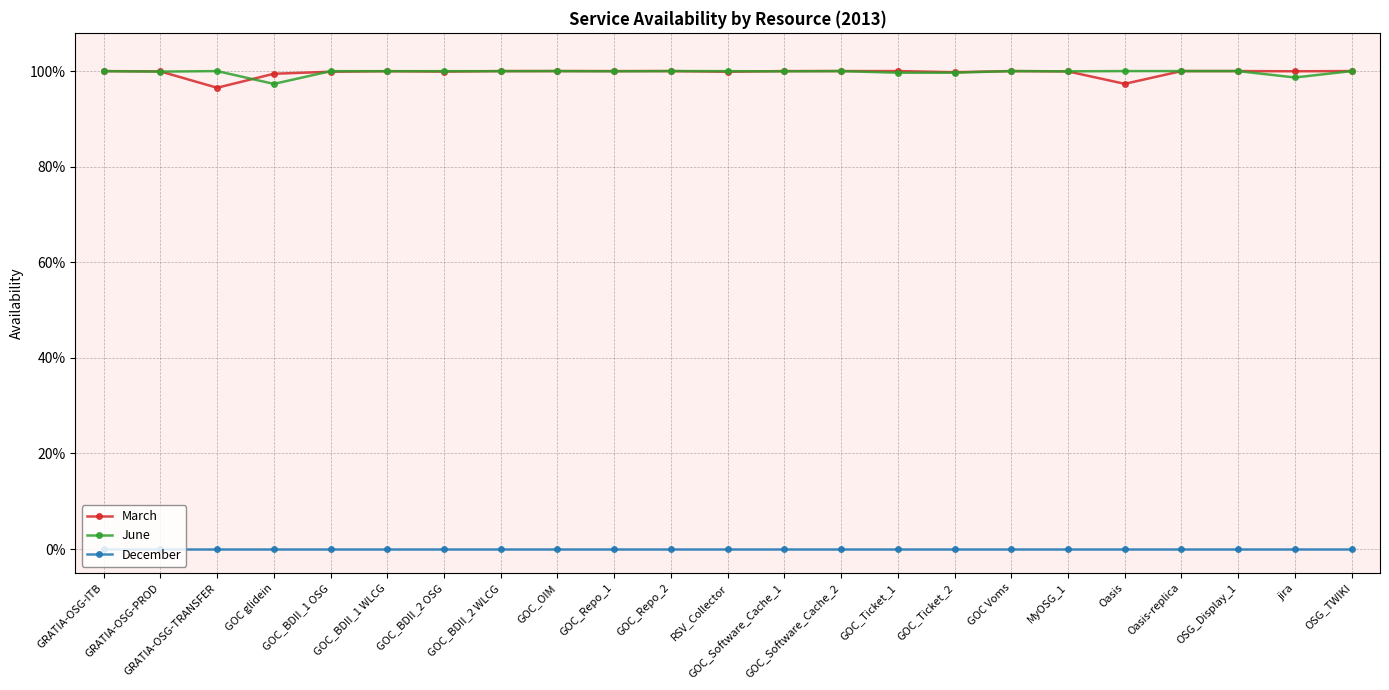

The June series shows 0.5 at GOC_Software_Cache_1. True or false?

False